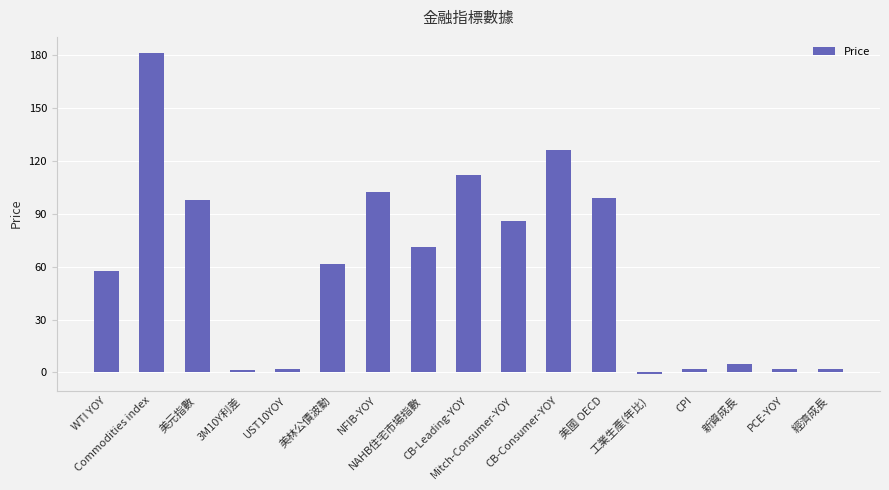

What is the label of the 10th bar from the right?

NAHB住宅市場指數